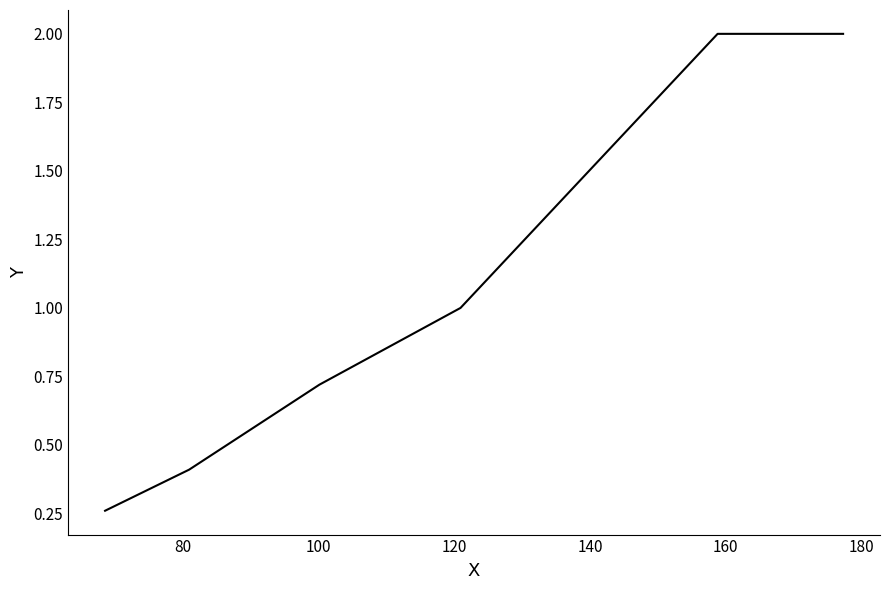

What is the average value?

1.2